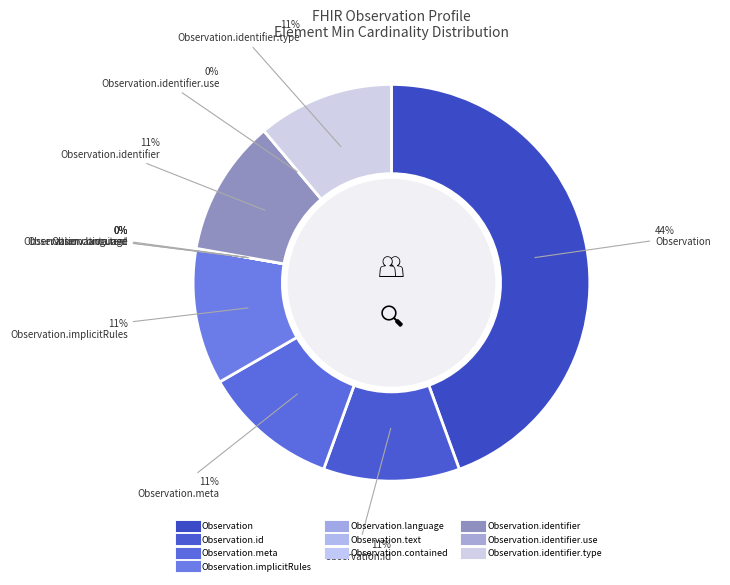

Count the number of slices in the pie.

10